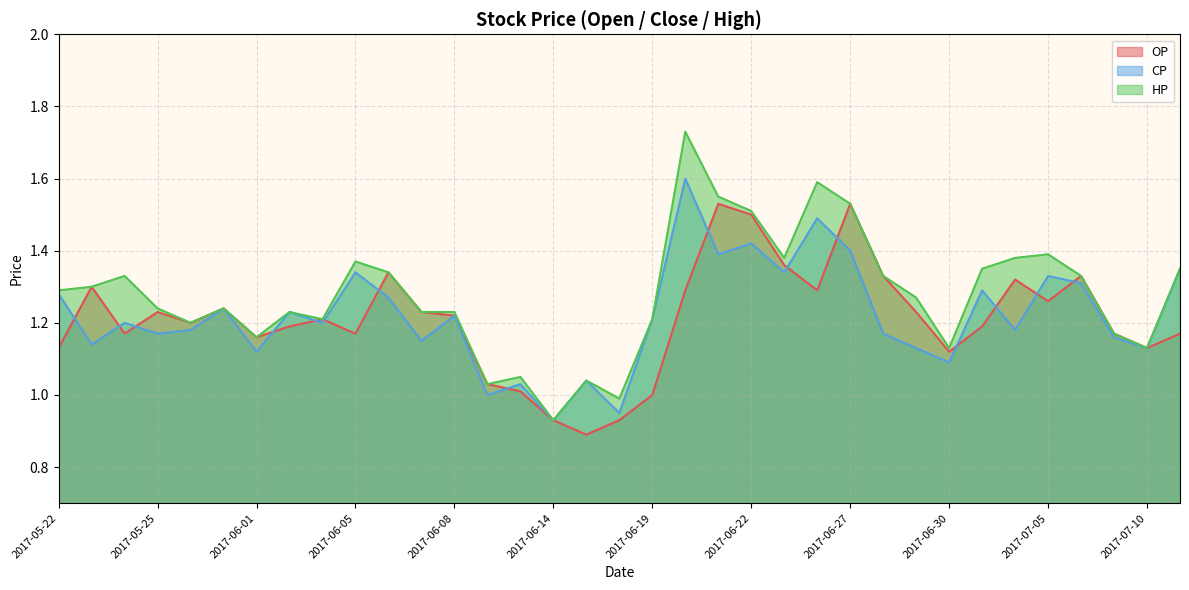

Reading left to right, transcribe all the data shown in this chart.

OP: 1.1	1.3	1.2	1.2	1.2	1.2	1.2	1.2	1.2	1.2	1.3	1.2	1.2	1.0	1.0	0.9	0.9	0.9	1.0	1.3	1.5	1.5	1.4	1.3	1.5	1.3	1.2	1.1	1.2	1.3	1.3	1.3	1.2	1.1	1.2
CP: 1.3	1.1	1.2	1.2	1.2	1.2	1.1	1.2	1.2	1.3	1.3	1.1	1.2	1.0	1.0	0.9	1.0	0.9	1.2	1.6	1.4	1.4	1.3	1.5	1.4	1.2	1.1	1.1	1.3	1.2	1.3	1.3	1.2	1.1	1.4
HP: 1.3	1.3	1.3	1.2	1.2	1.2	1.2	1.2	1.2	1.4	1.3	1.2	1.2	1.0	1.1	0.9	1.0	1.0	1.2	1.7	1.6	1.5	1.4	1.6	1.5	1.3	1.3	1.1	1.4	1.4	1.4	1.3	1.2	1.1	1.4